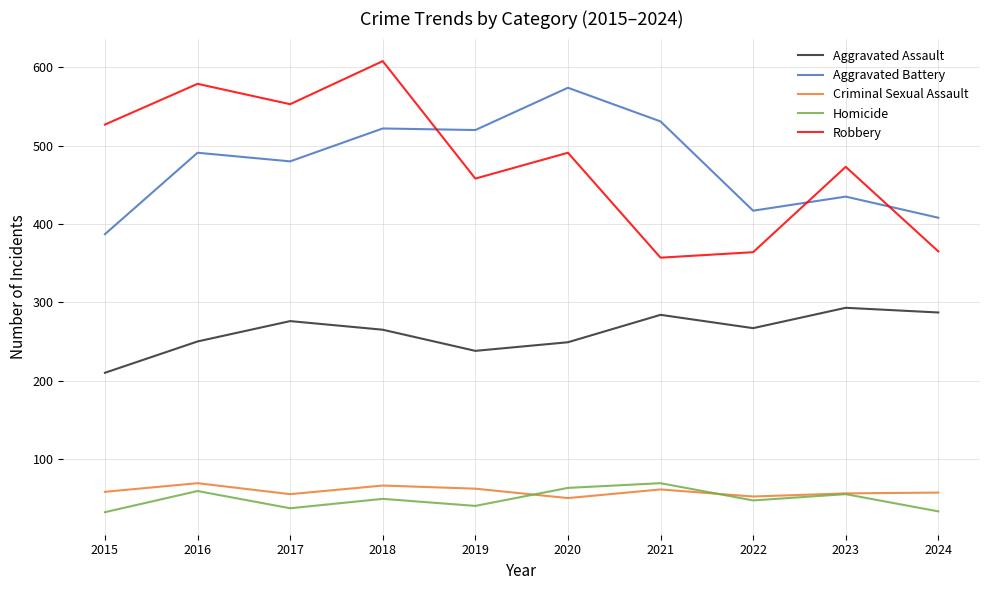

Between 2015 and 2017, which series saw the biggest shift?

Aggravated Battery